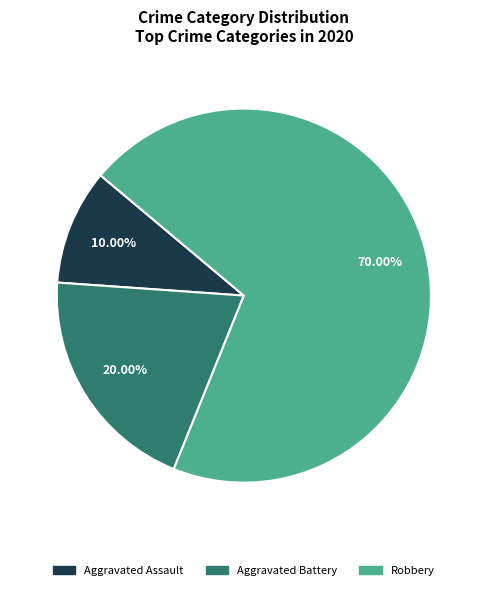

Is there a majority slice in this chart?

Yes